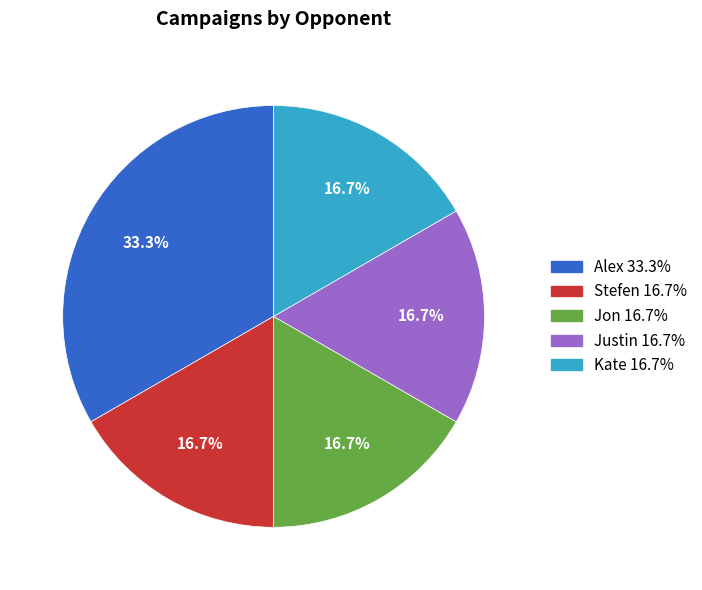

What percentage is NOT represented by Stefen?

83.3%